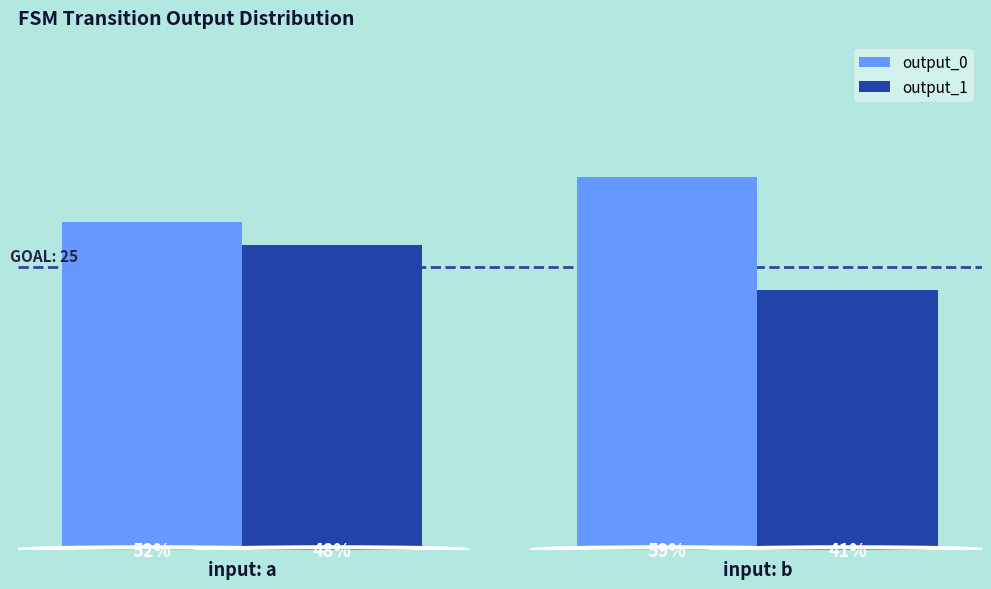

What is the lowest value of the output_1 series?

23